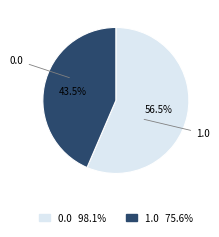

What percentage is the 0.0 slice, to the nearest percent?

56%